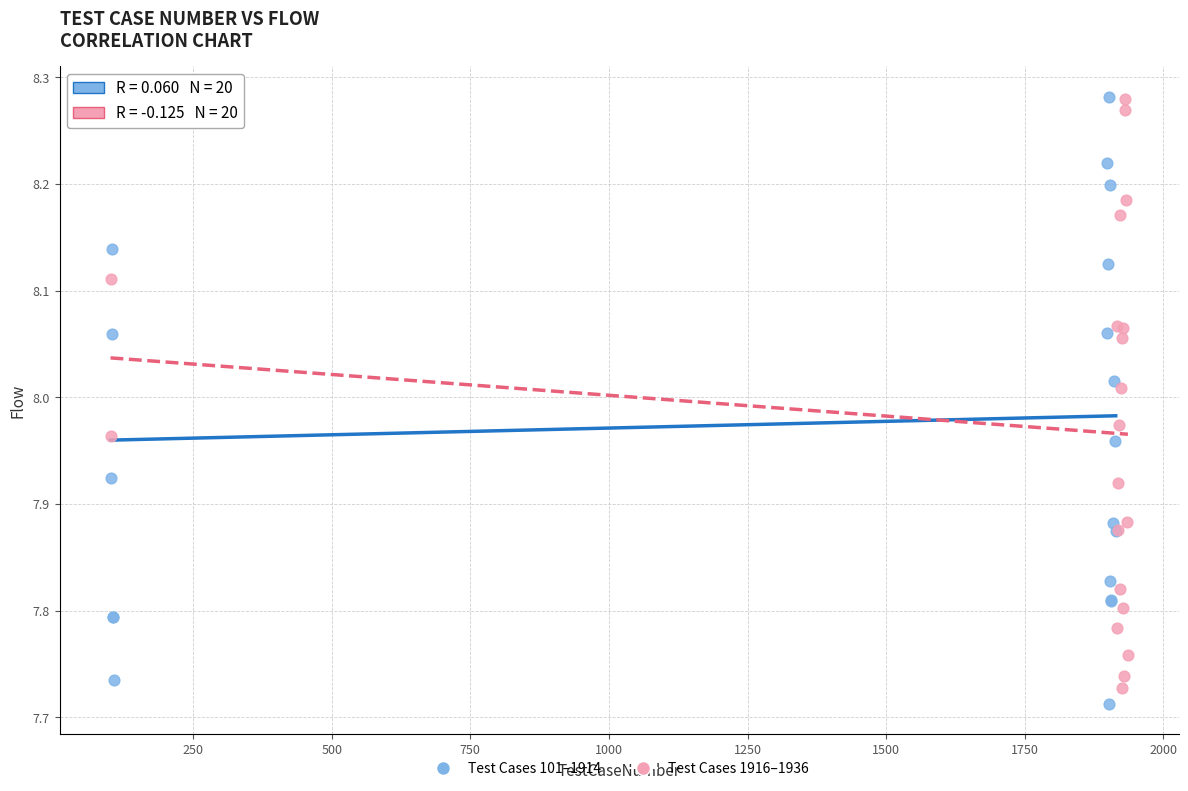

What are all the series names shown in the legend?

Test Cases 101–1914, Test Cases 1916–1936